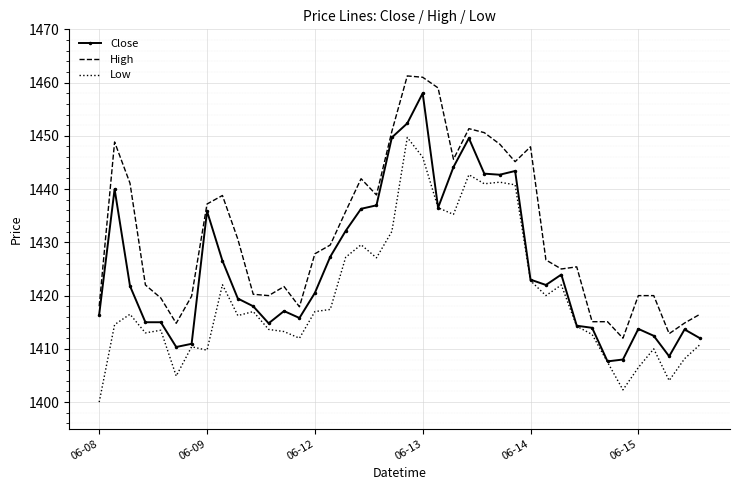

List the series in order of their overall mean, highest first.

High, Close, Low